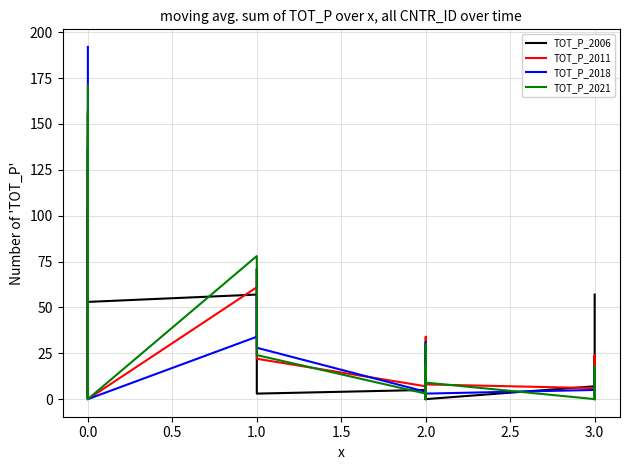

How many intersections are there between TOT_P_2021 and TOT_P_2006?

9